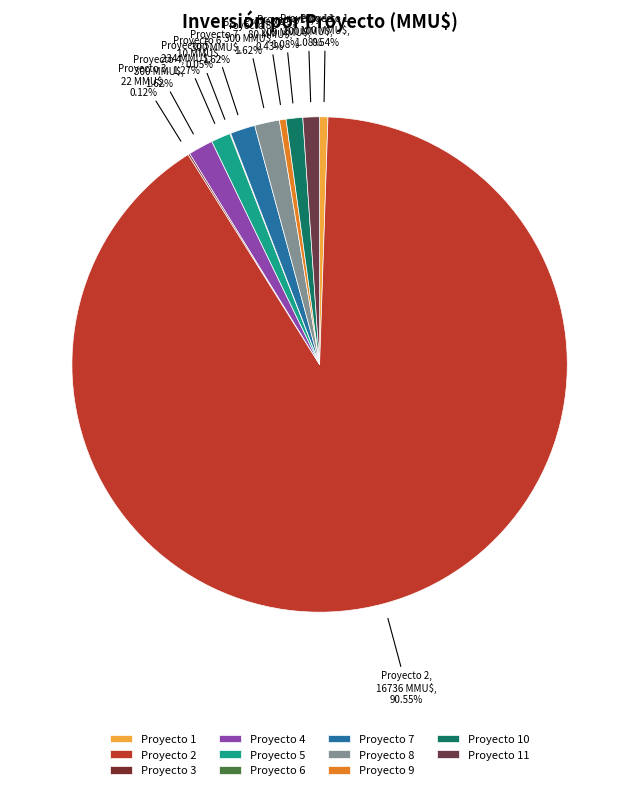

Which category accounts for the majority?

Proyecto 2